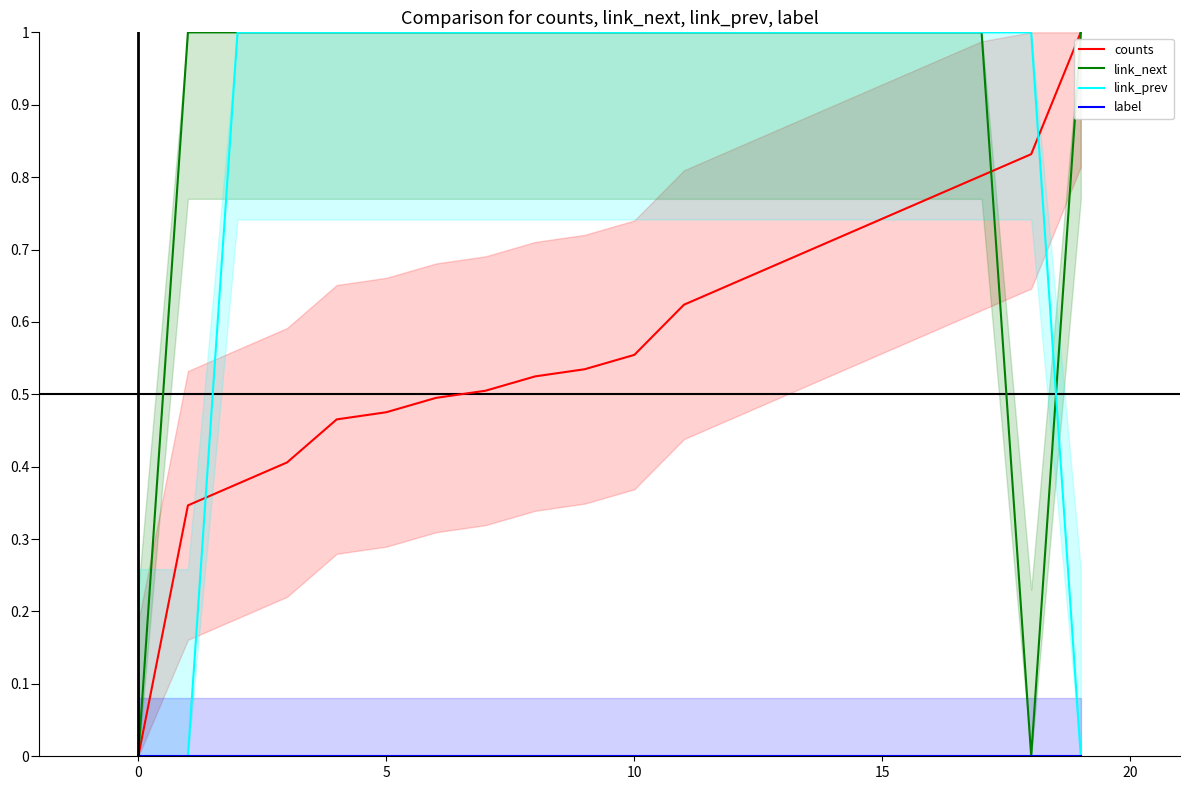

Is it true that counts equals 0.7 at 5?

False